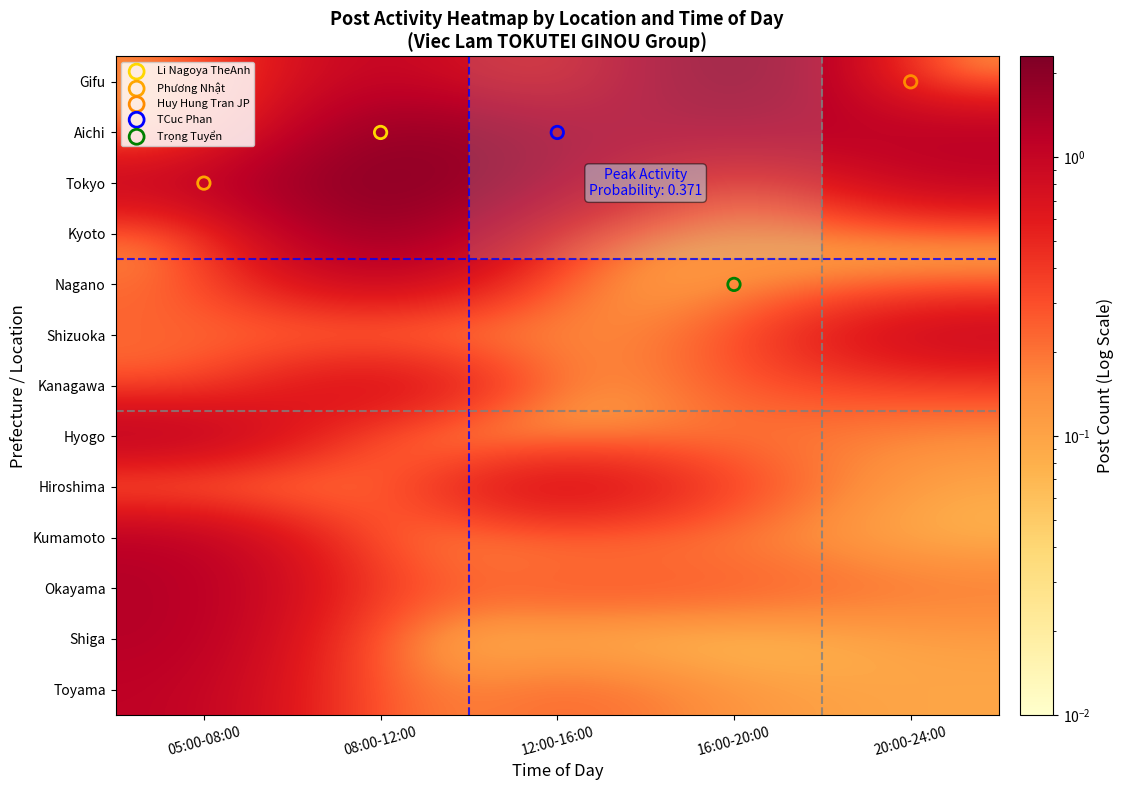

At which category does the chart reach its peak across all series?

08:00-12:00